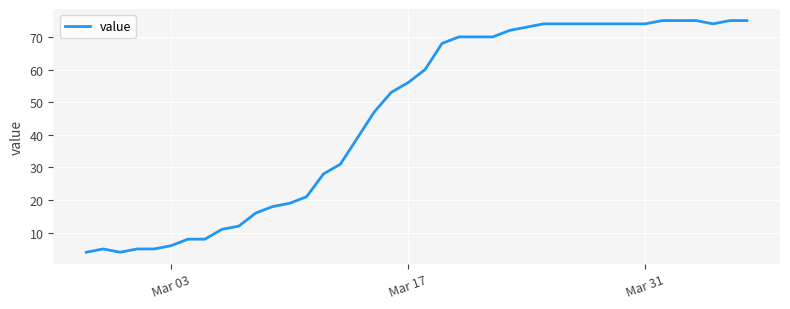

What is the difference between the maximum and minimum values?

71